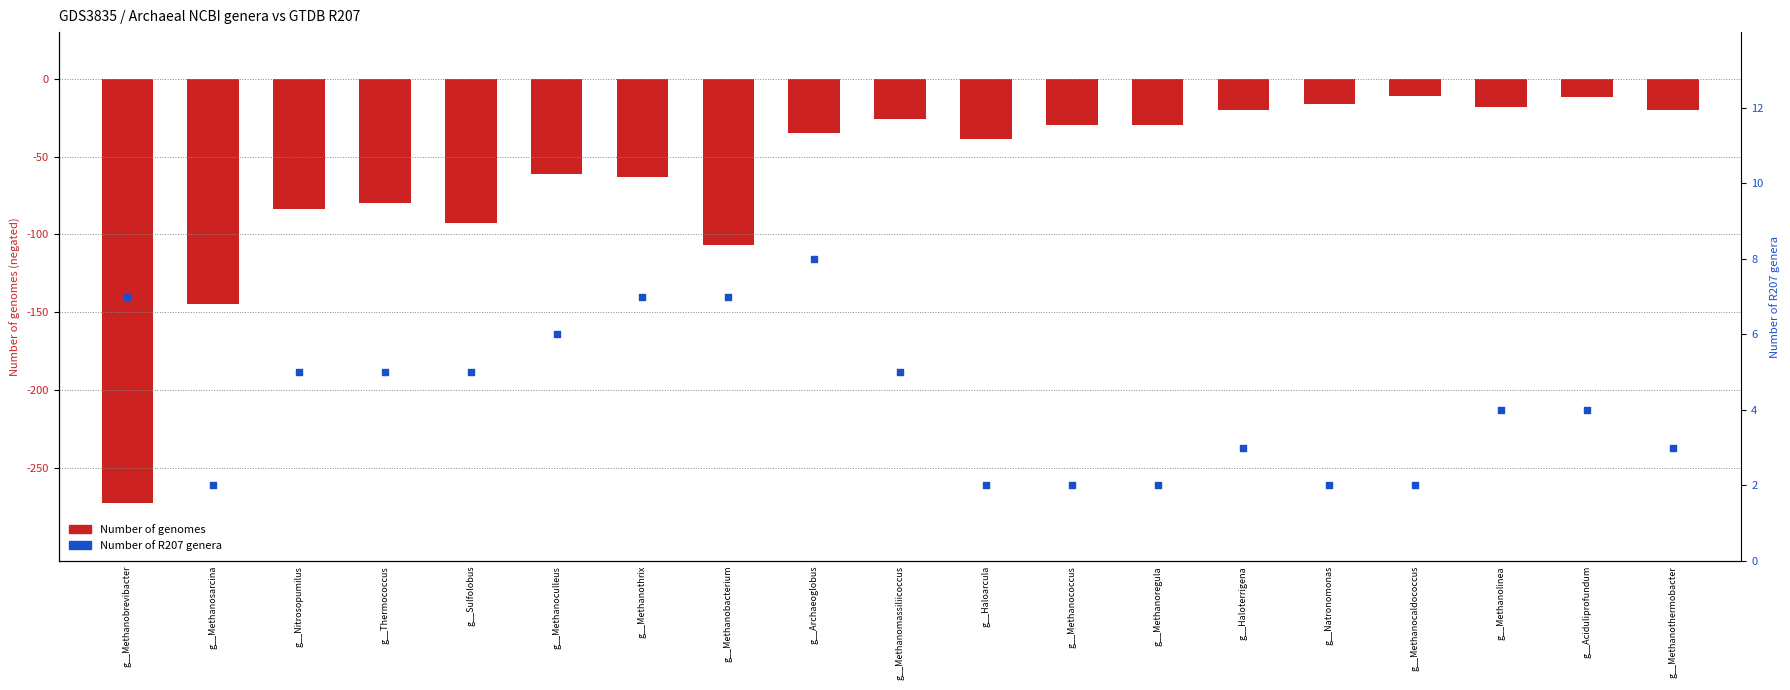

Which series has the largest Y range (max minus min)?

Number of genomes (neg)